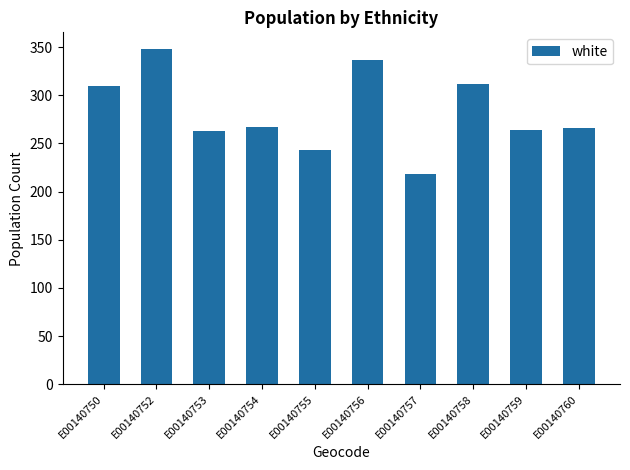

What is the ratio of the value at E00140760 to the value at E00140754?

1.0